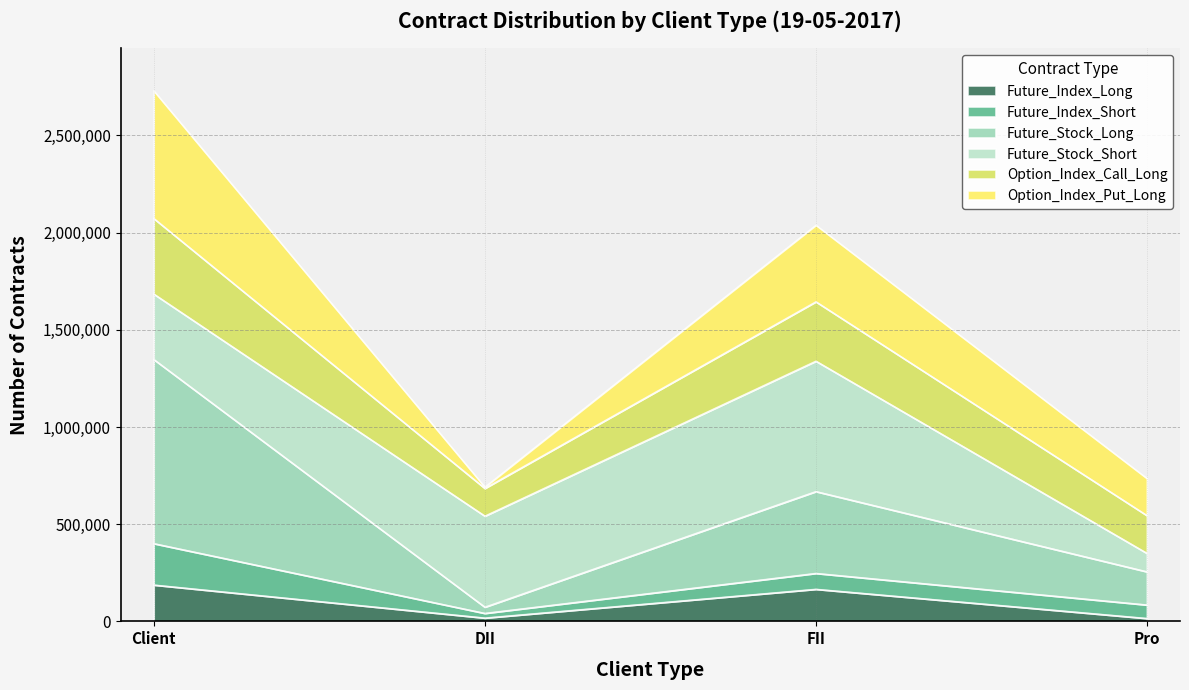

The value of Future_Stock_Long at FII is 234799. True or false?

False